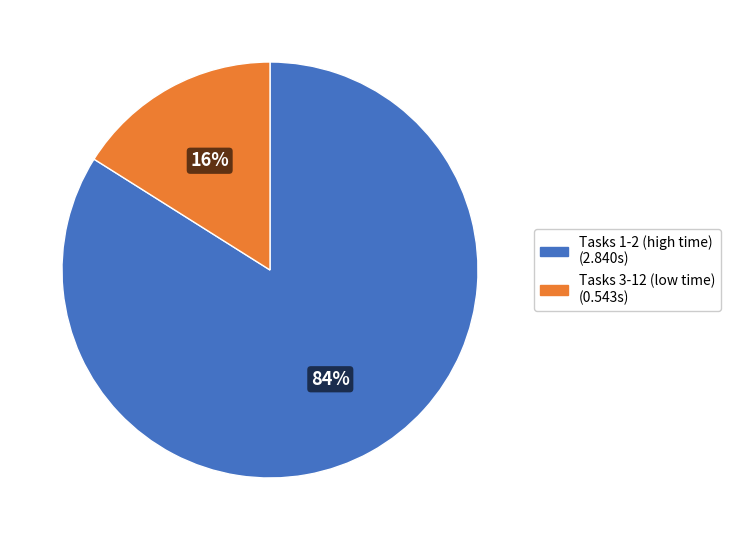

Is there any slice that represents more than half of the pie?

Yes